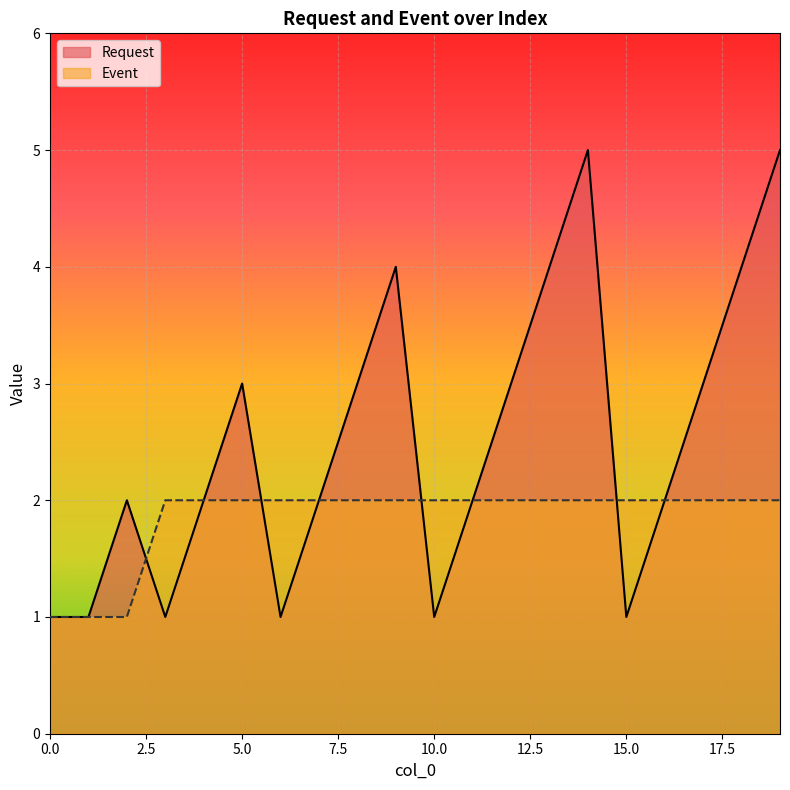

How many interior local peaks does the Request series have?

4